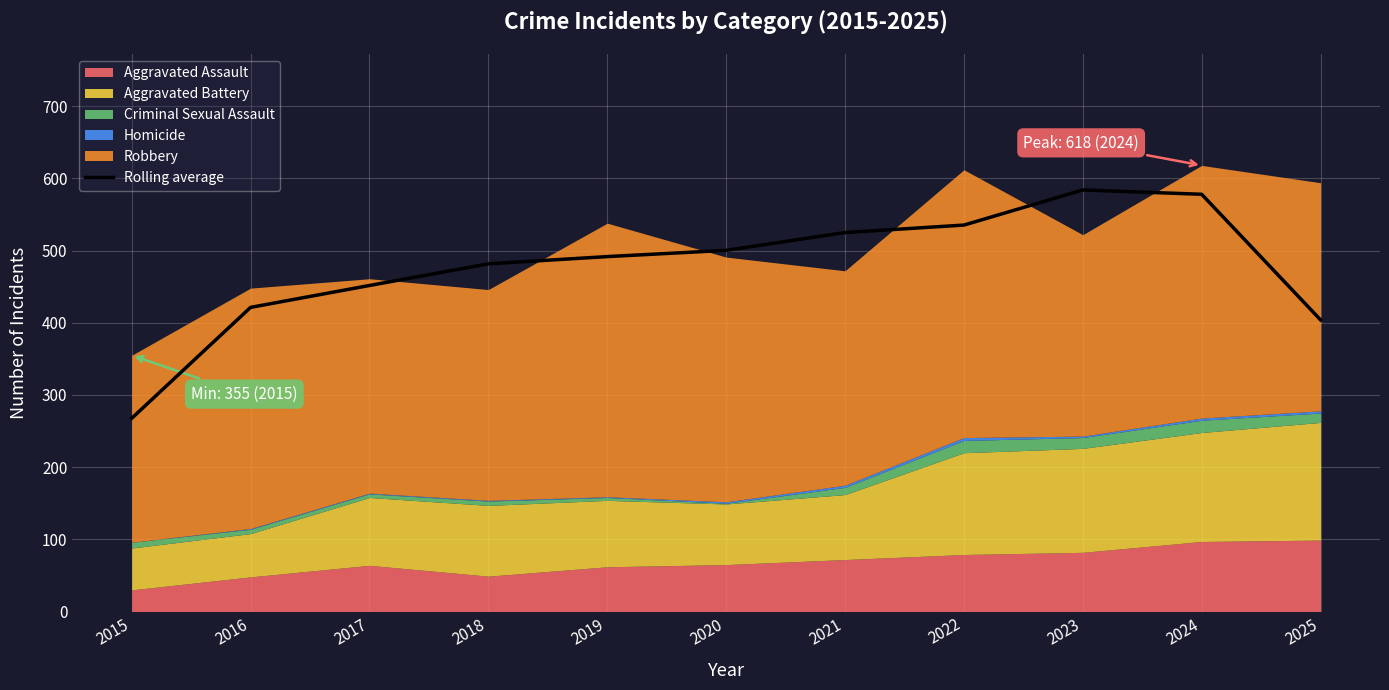

How many interior local peaks (higher than both neighbors) does the data have?

1